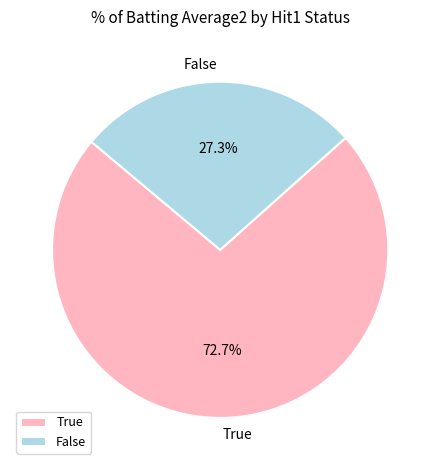

What is the largest slice in the pie chart?

True